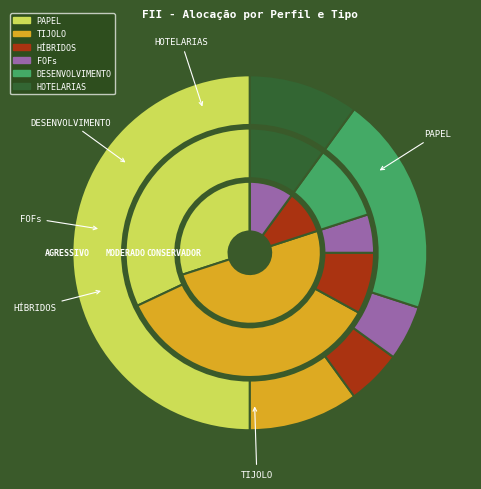

What portion of the pie excludes AGRESSIVO?

55.4%